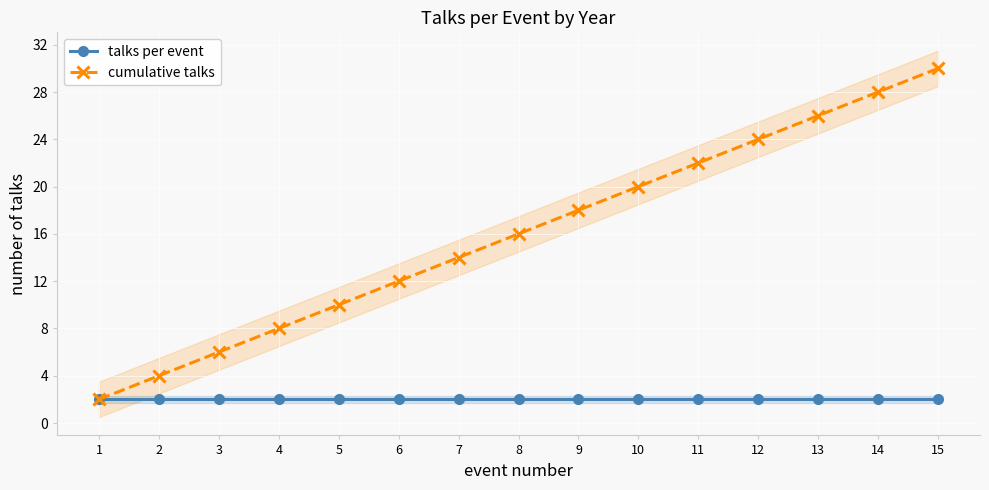

What is the maximum value for talks per event?

2